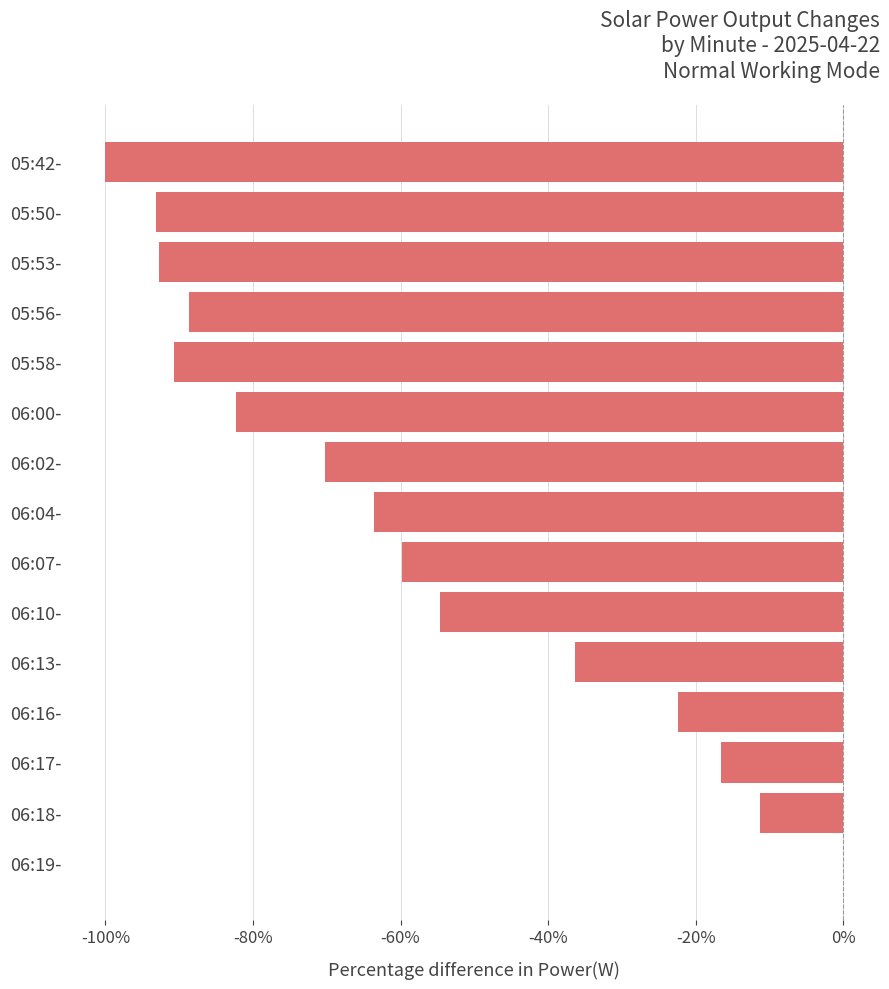

What is the sum of all values?

-882.6